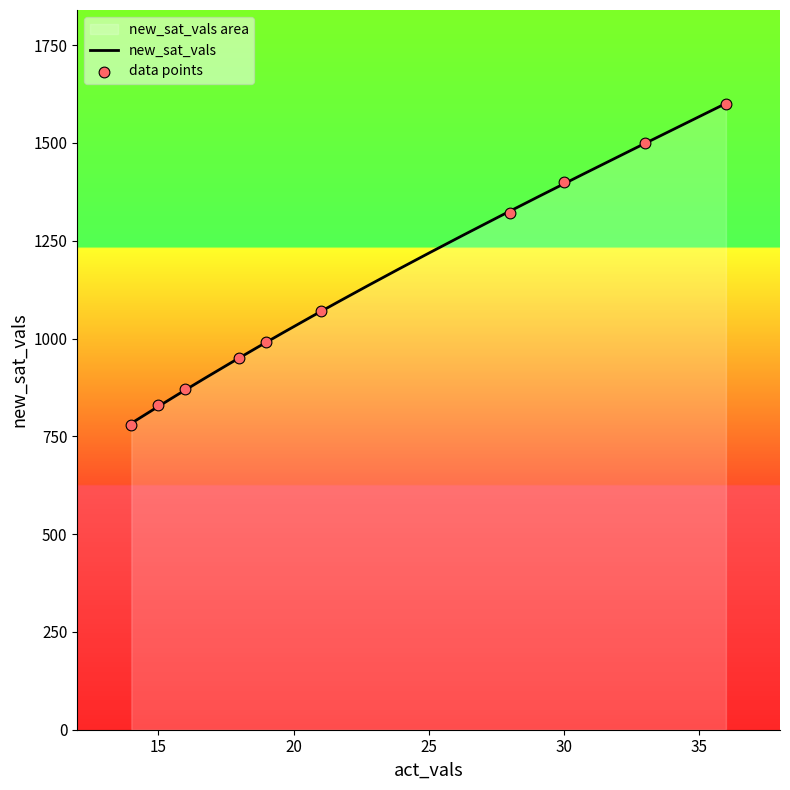

Between 30 and 19, which is larger?

30